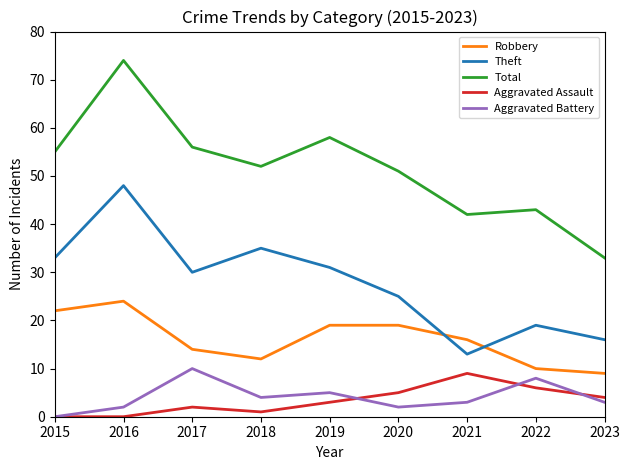

List the series in order of their peak value, lowest first.

Aggravated Assault, Aggravated Battery, Robbery, Theft, Total